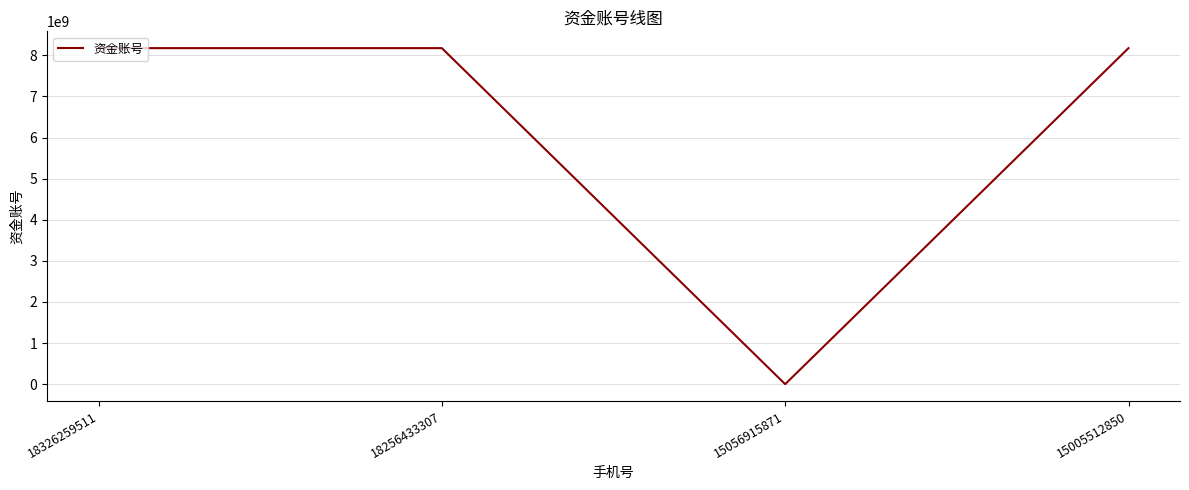

Where is the first local minimum?

15056915871